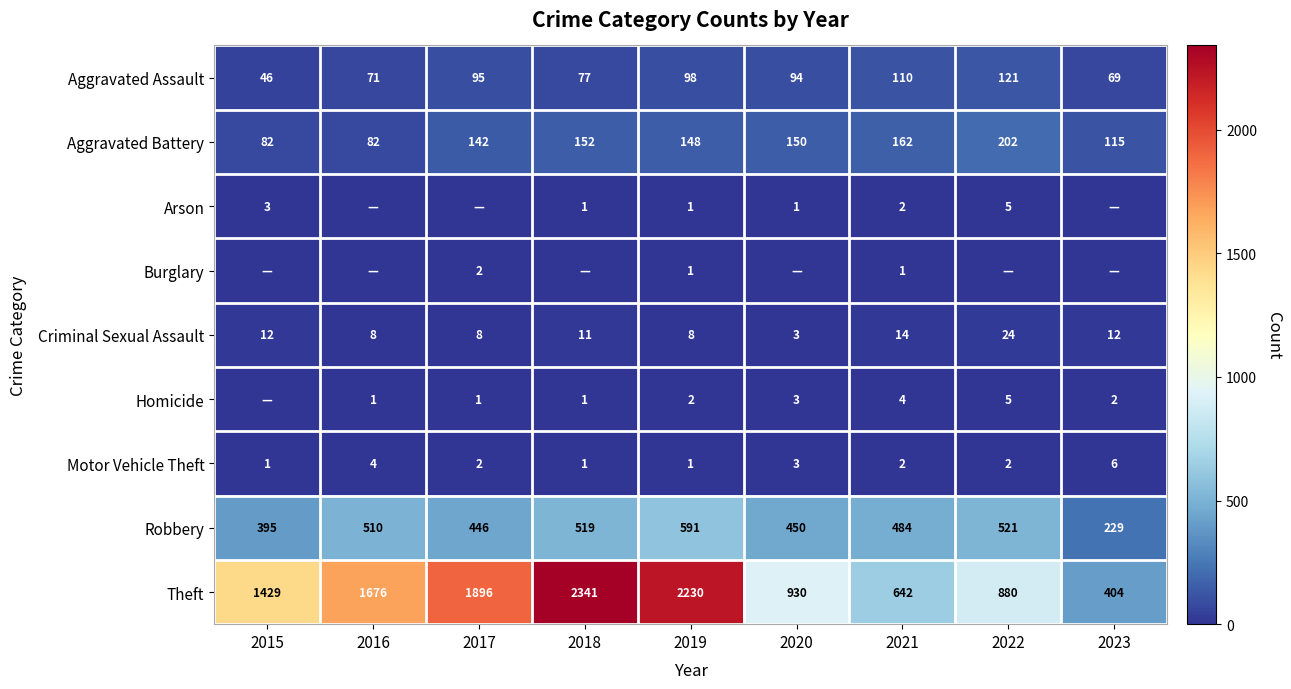

How many series are shown in this chart?

9